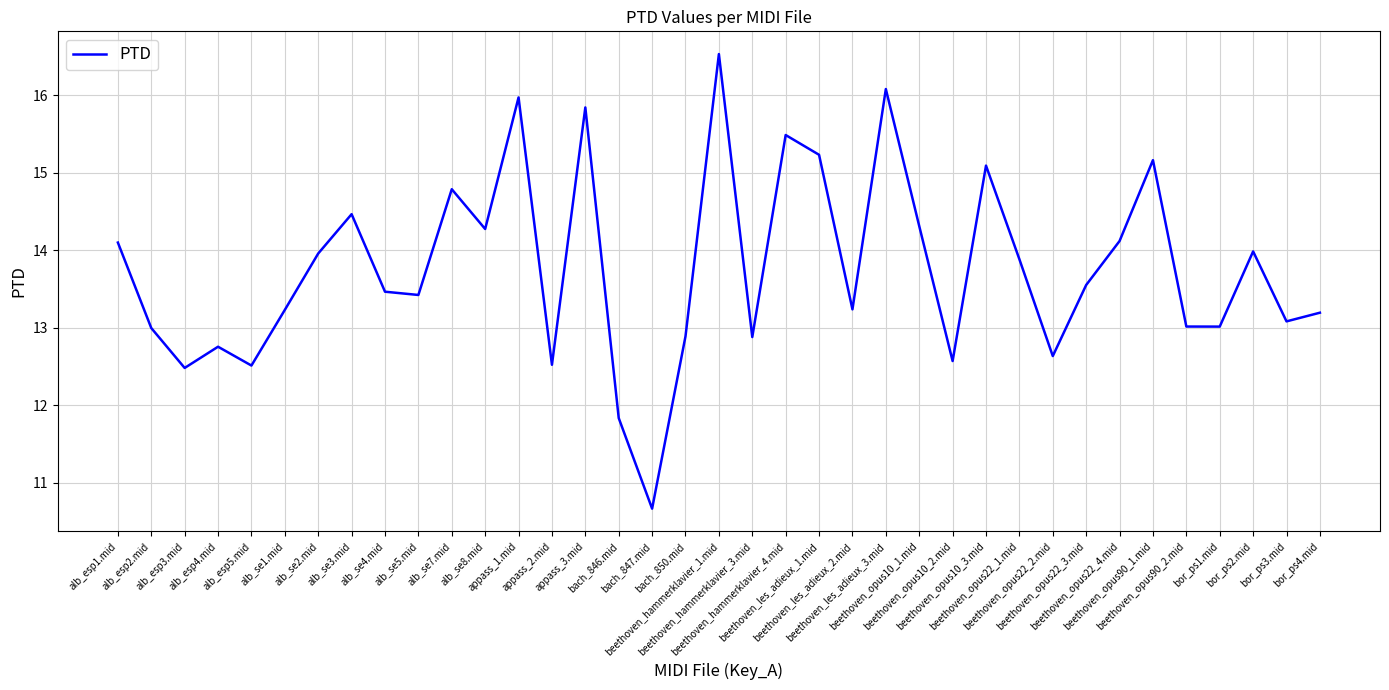

What is the difference between the second highest and second lowest values?

4.2